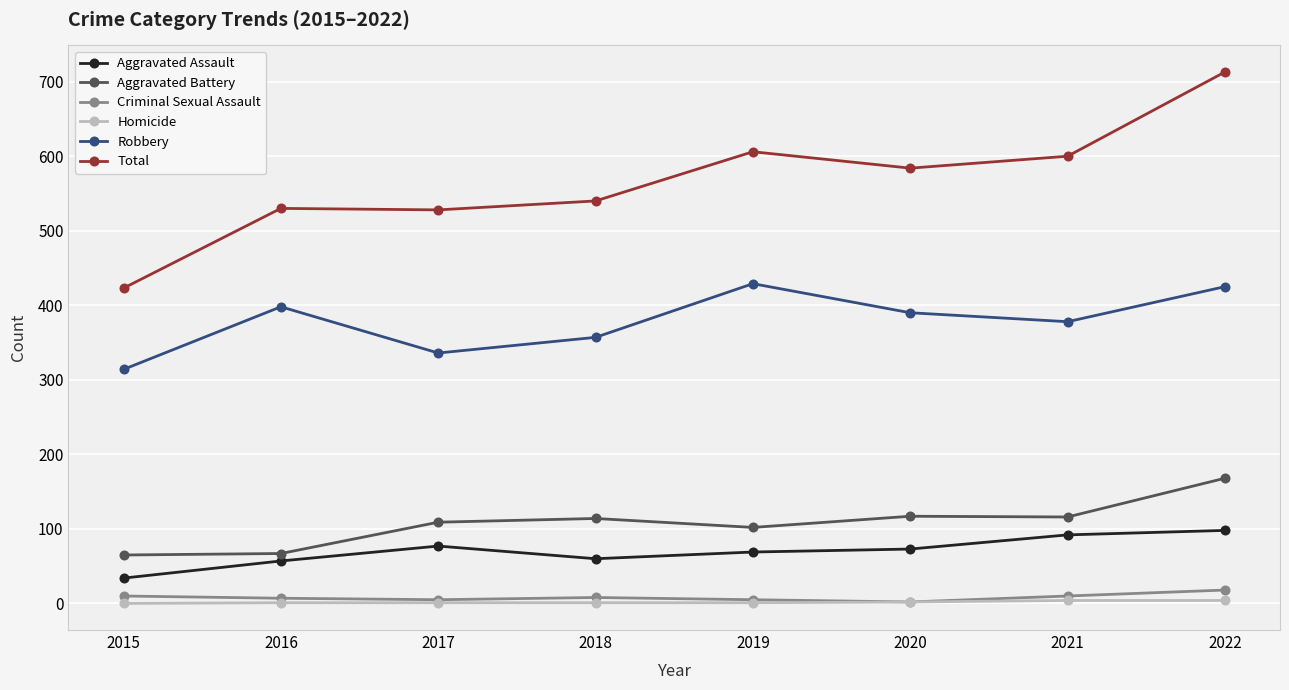

Count the number of data series in this chart.

6